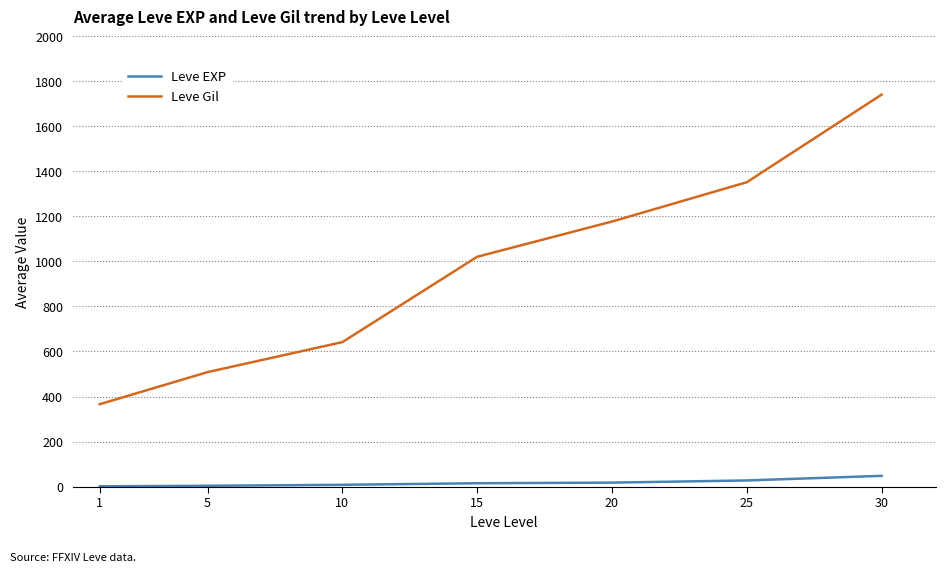

Which series has the largest range (max minus min)?

Leve Gil